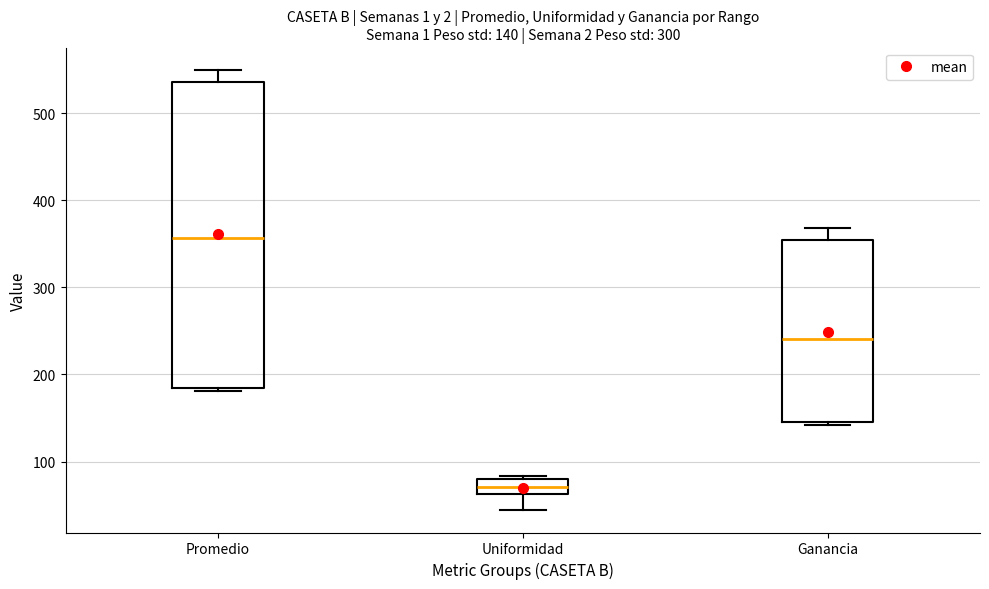

Which box's median line is the highest?

Promedio